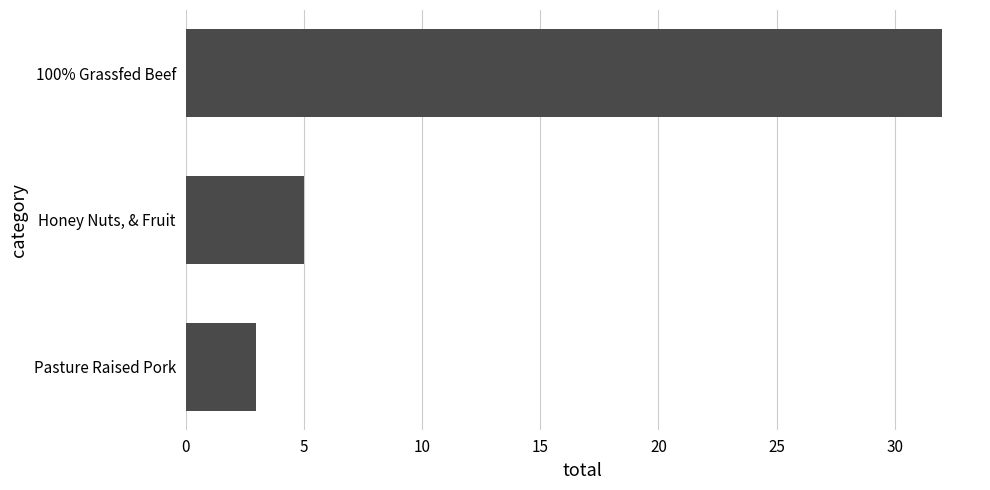

What is the average value?

13